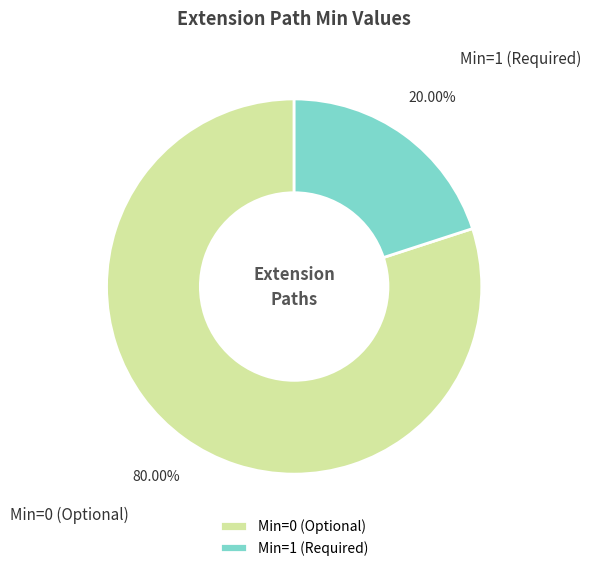

Do Min=1 (Required) and Min=0 (Optional) together represent more than half of the pie?

Yes